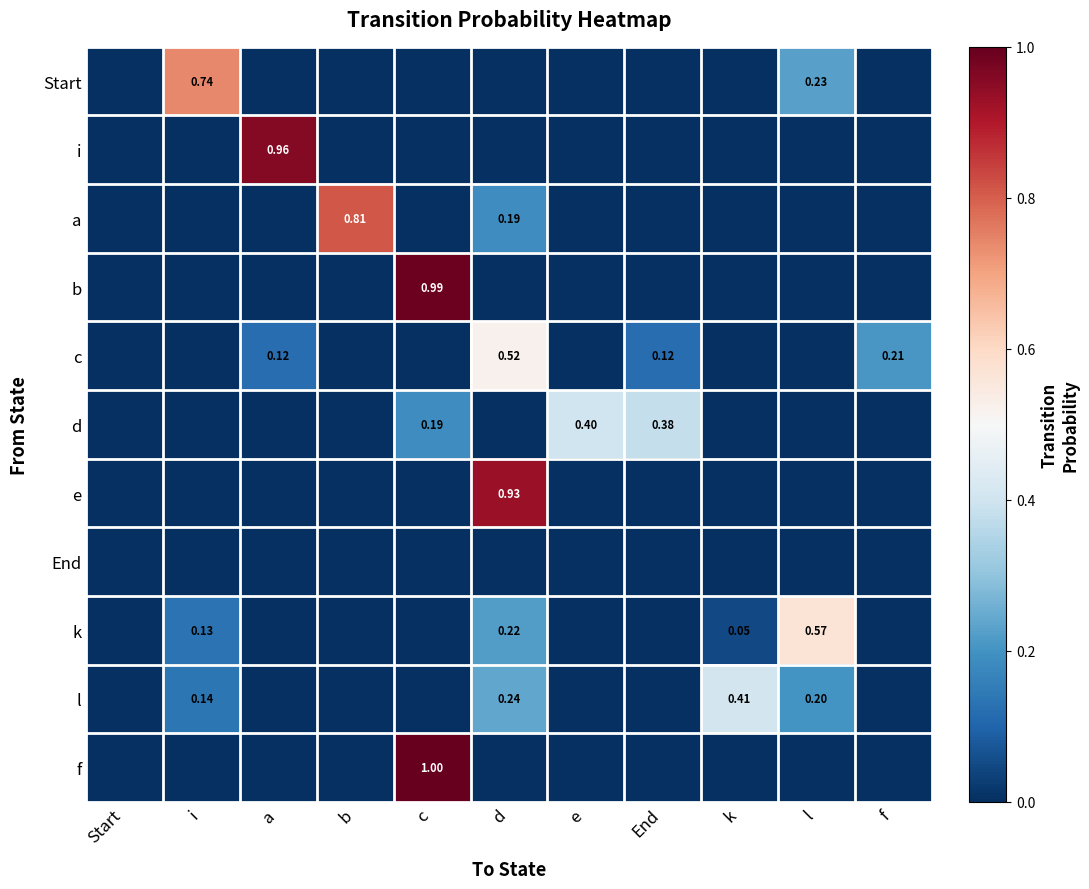

What is the spread (max minus min) of values at a?

1.0